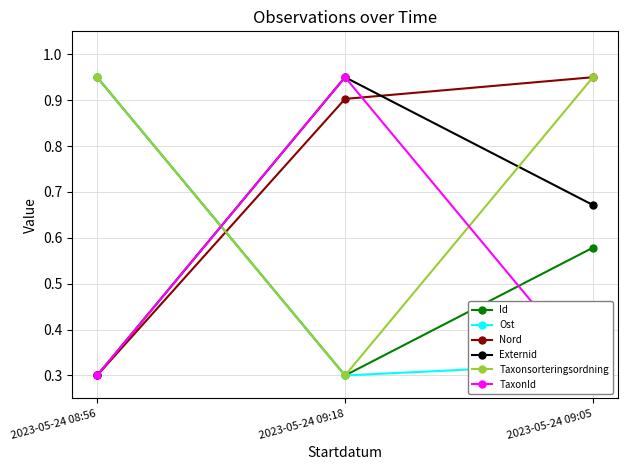

The value of Nord at 2023-05-24 09:18 is 0.9. True or false?

True